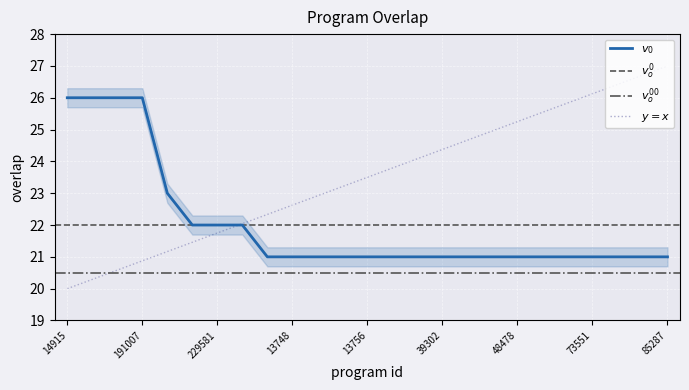

Which has a higher value, 48474 or 82365?

48474